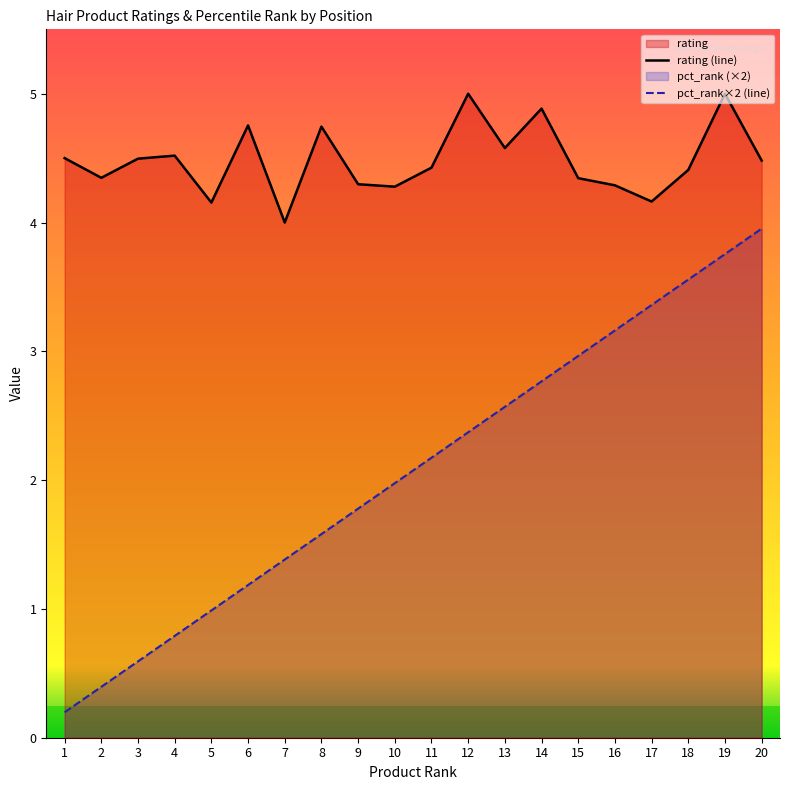

What is the difference between the highest and lowest values at 1?

4.3